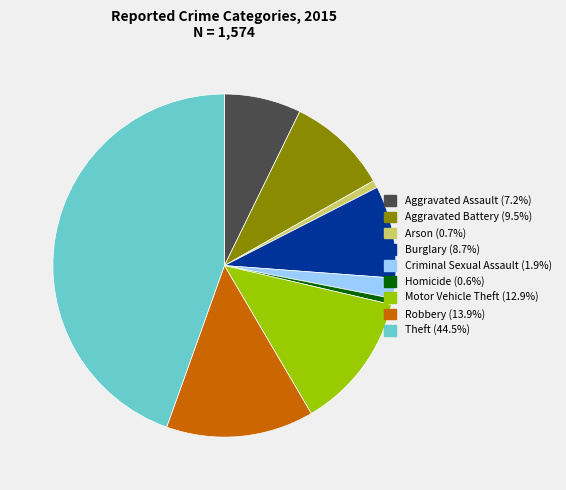

Combined, do Arson and Aggravated Battery account for over 50%?

No